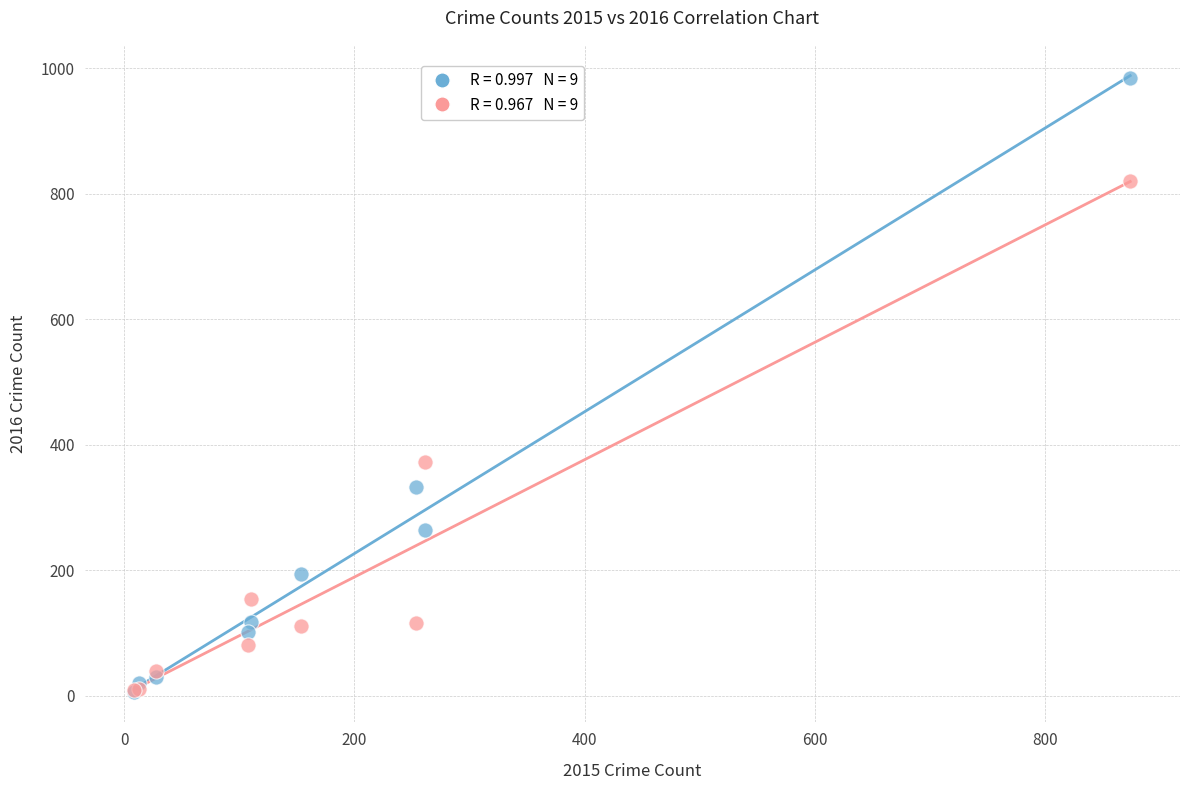

Across all series, what Y value is closest to 495?

373